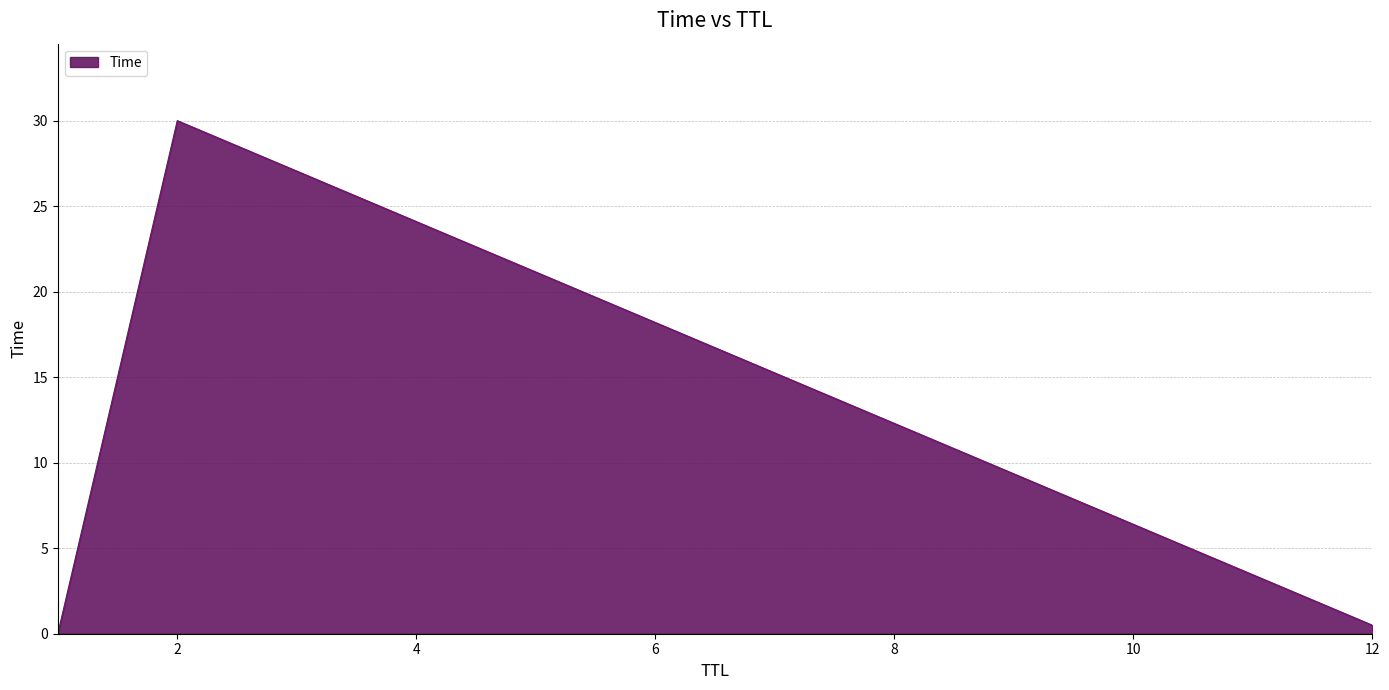

What is the sum of all values?

30.5